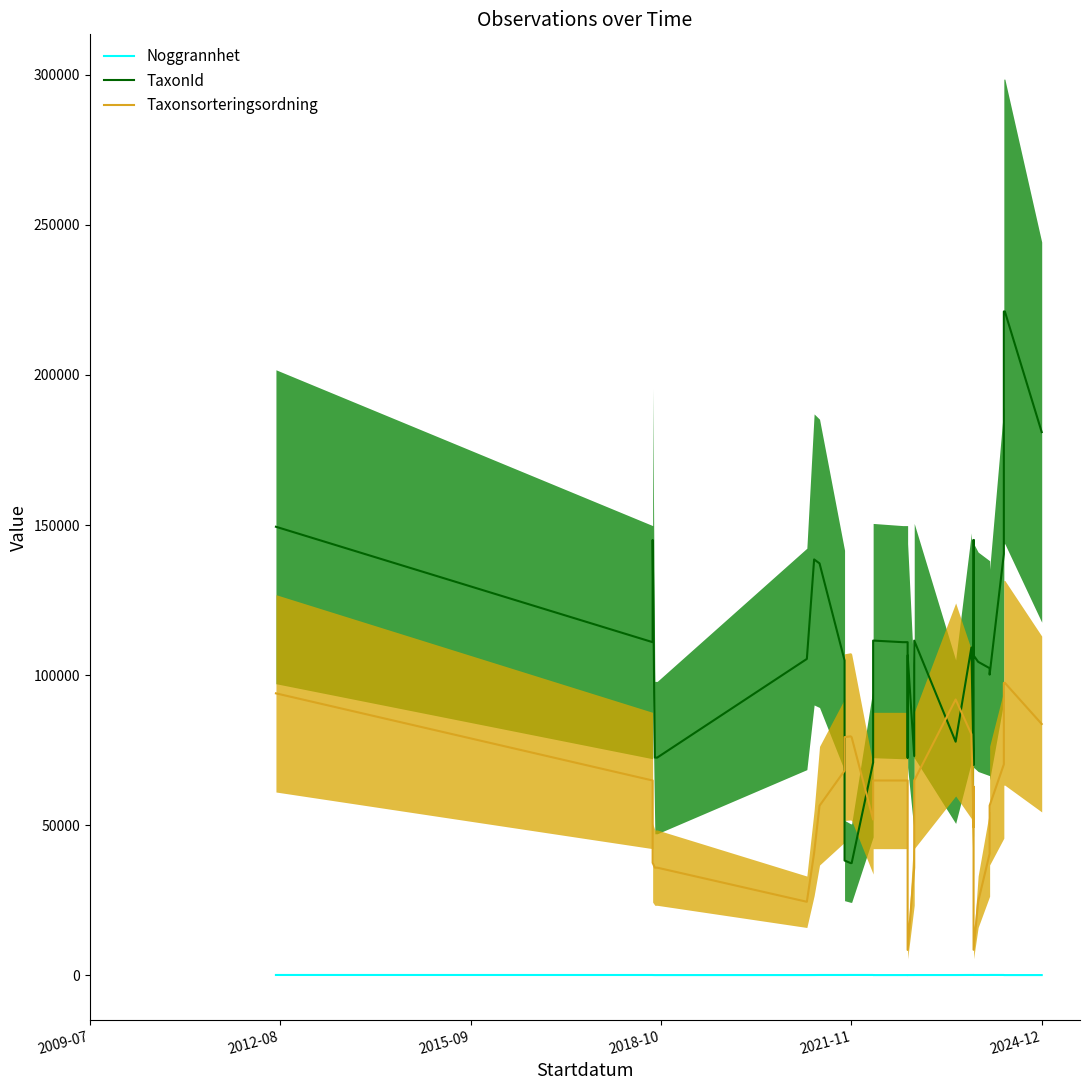

What are all the series names shown in the legend?

Noggrannhet, TaxonId, Taxonsorteringsordning